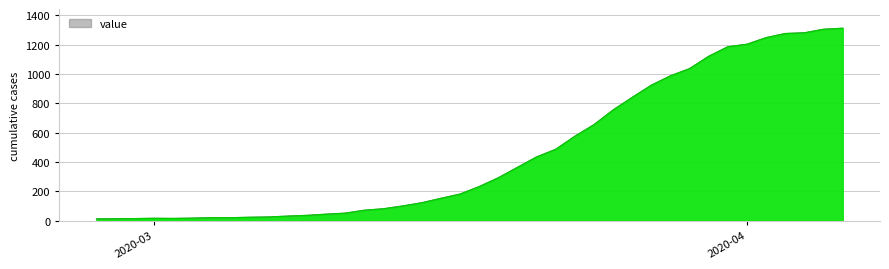

What is the change in value from 2020-03-01 to 2020-03-26?

+824